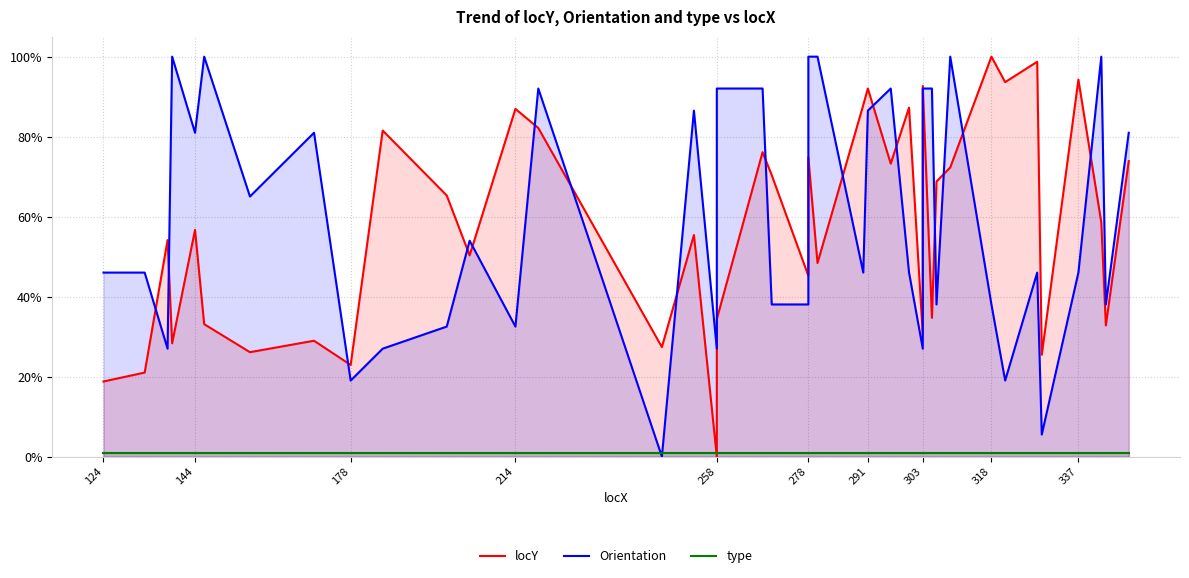

Is the value of locY at 291 greater than the value of type at 291?

Yes